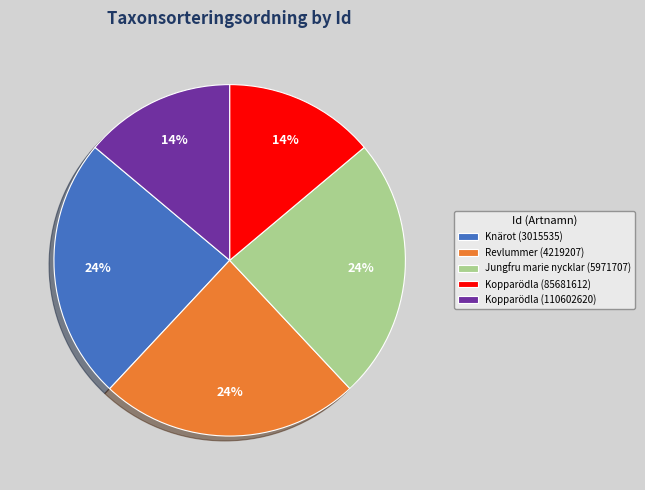

What percentage is the Jungfru marie nycklar (5971707) slice, to the nearest percent?

24%